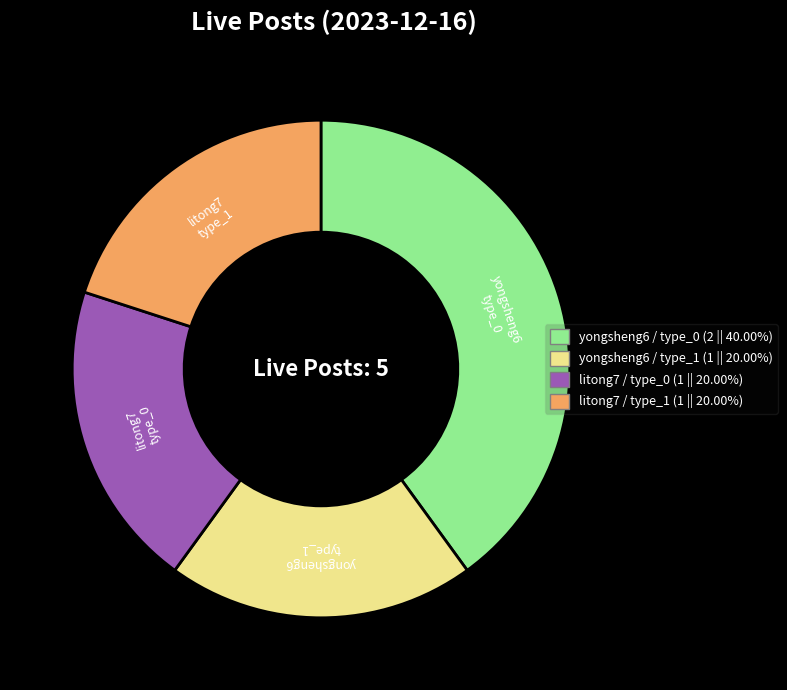

Does any single category account for the majority?

No